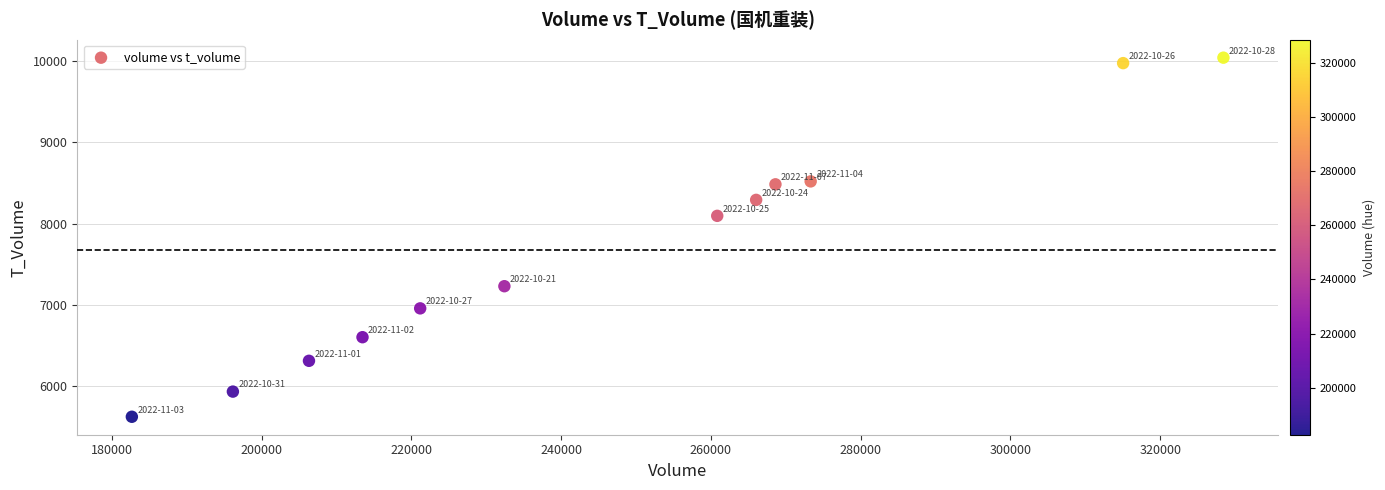

What Y value in the scatter plot is closest to 7832?

8095